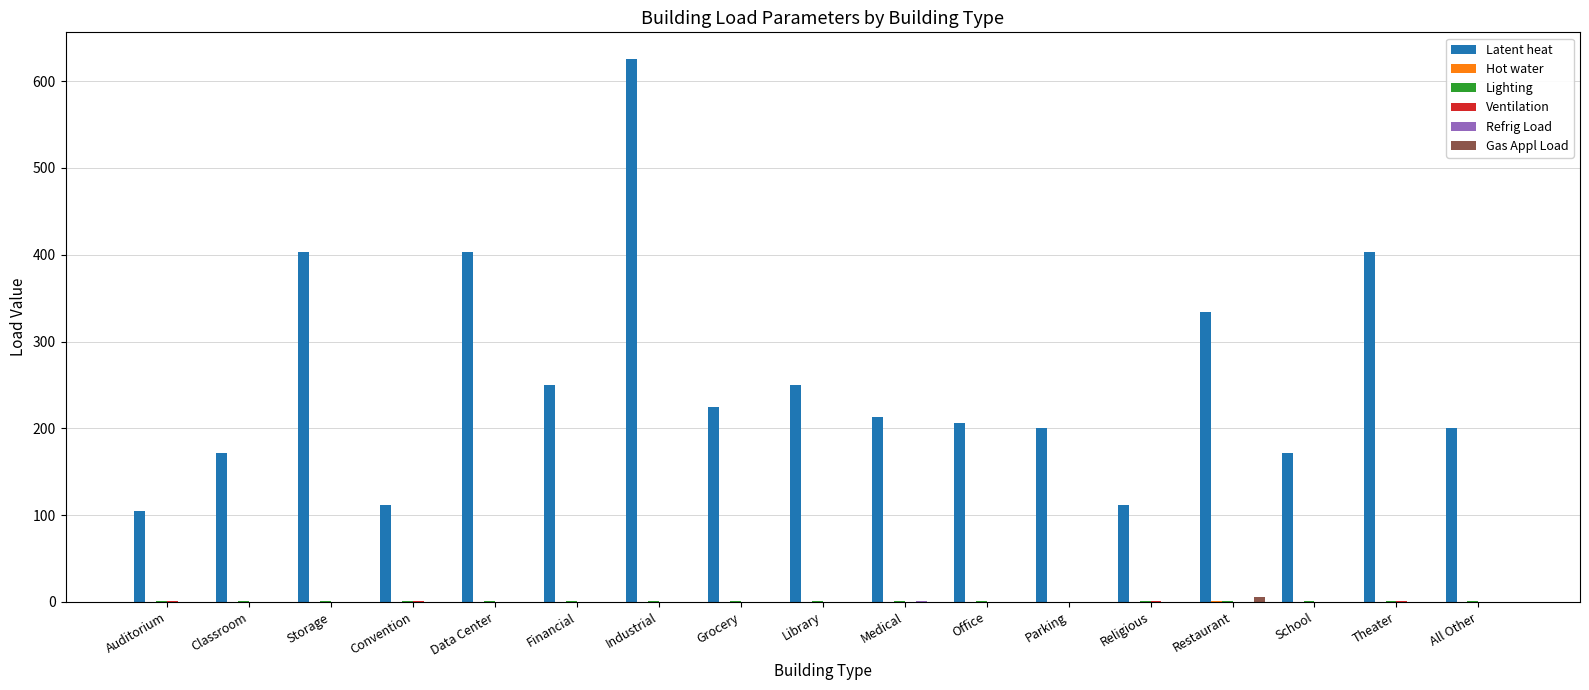

Is it true that Latent heat equals 188.0 at Convention?

False